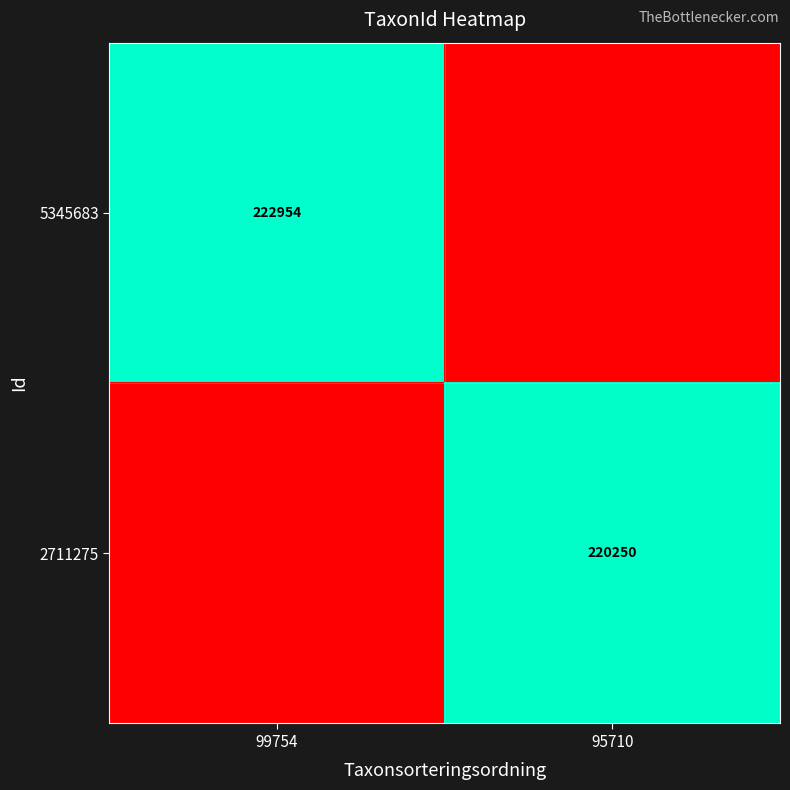

True or false: 2711275 has a value of 119558 at 95710.

False